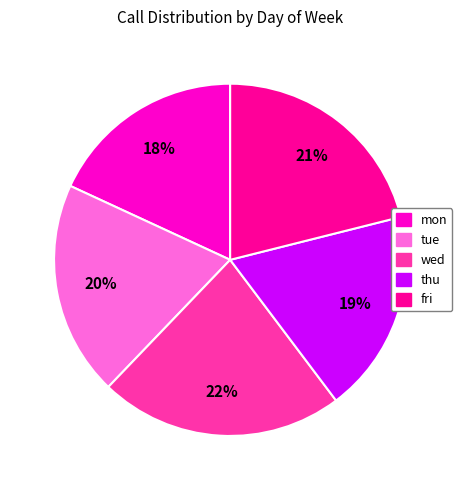

Between thu and mon, which is larger?

thu